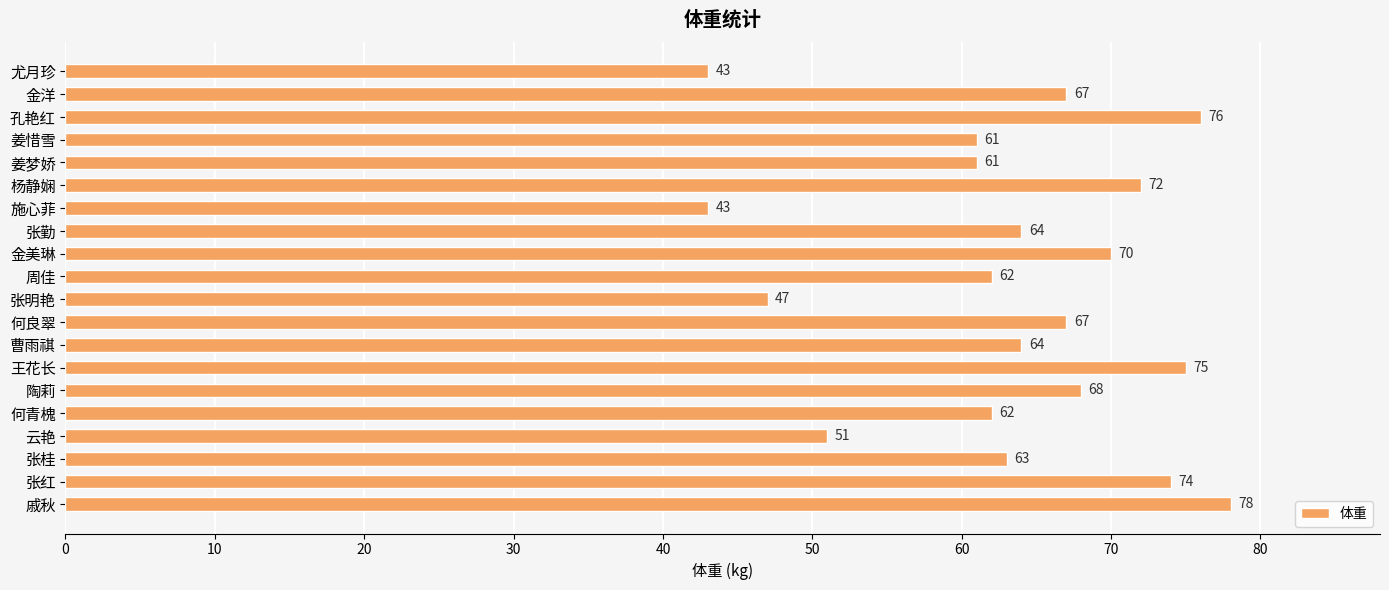

What is the greatest value displayed?

78